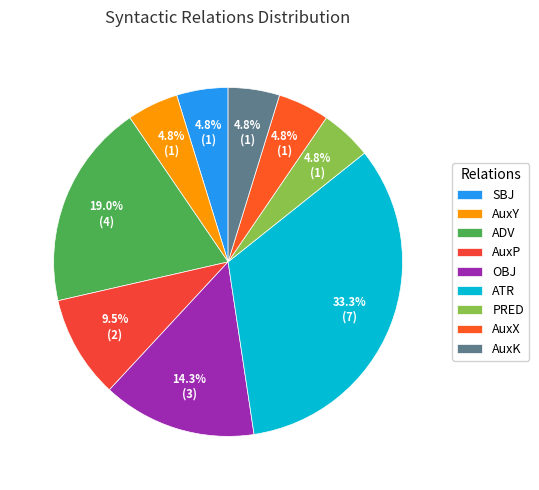

Combined, do AuxK and PRED account for over 50%?

No